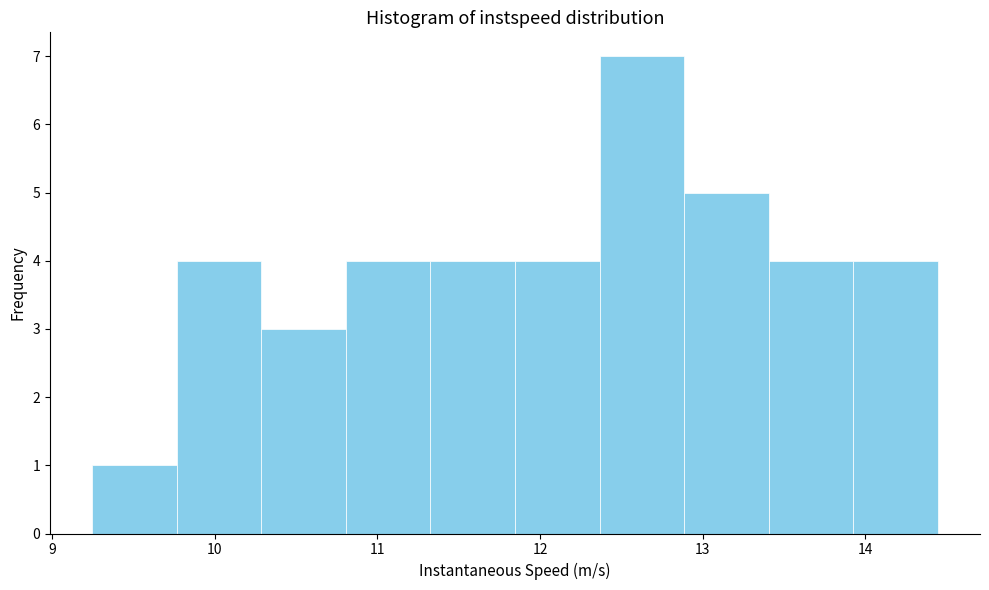

Over which range of the x-axis is the bar tallest?

12.4 to 12.9